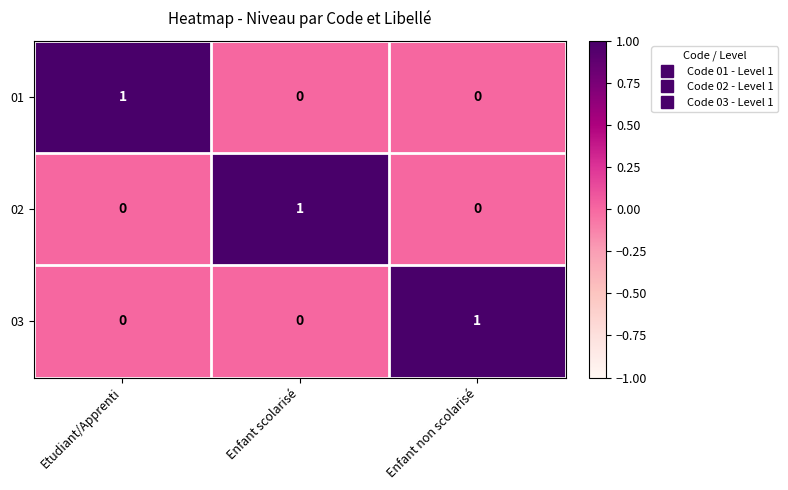

At how many categories does at least one series exceed 0?

3